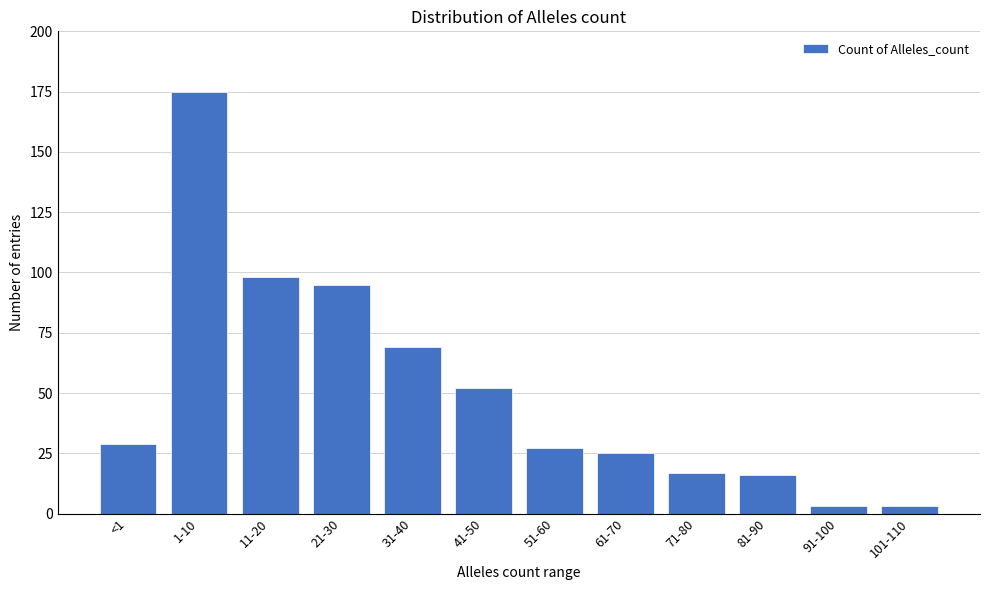

Reading left to right, list all the values displayed in this chart.

<1=29	1-10=175	11-20=98	21-30=95	31-40=69	41-50=52	51-60=27	61-70=25	71-80=17	81-90=16	91-100=3	101-110=3